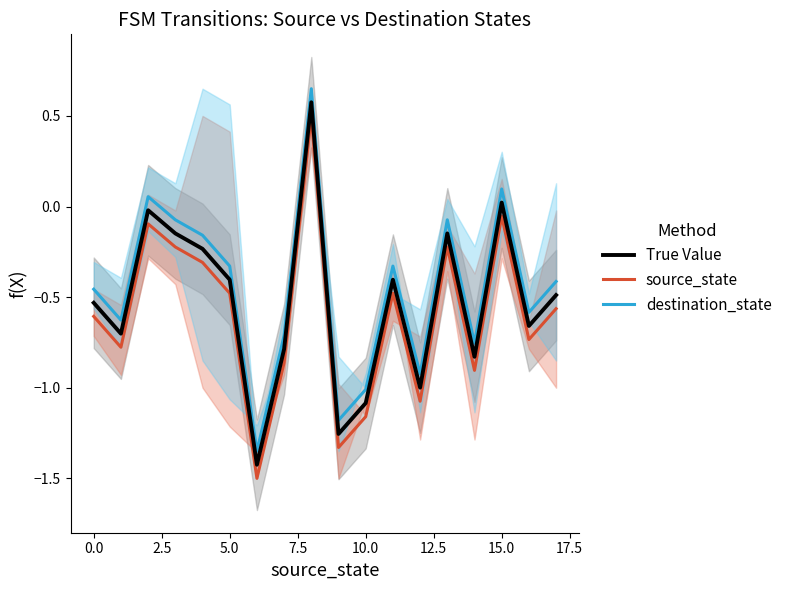

True or false: destination_state and source_state intersect in this chart.

False